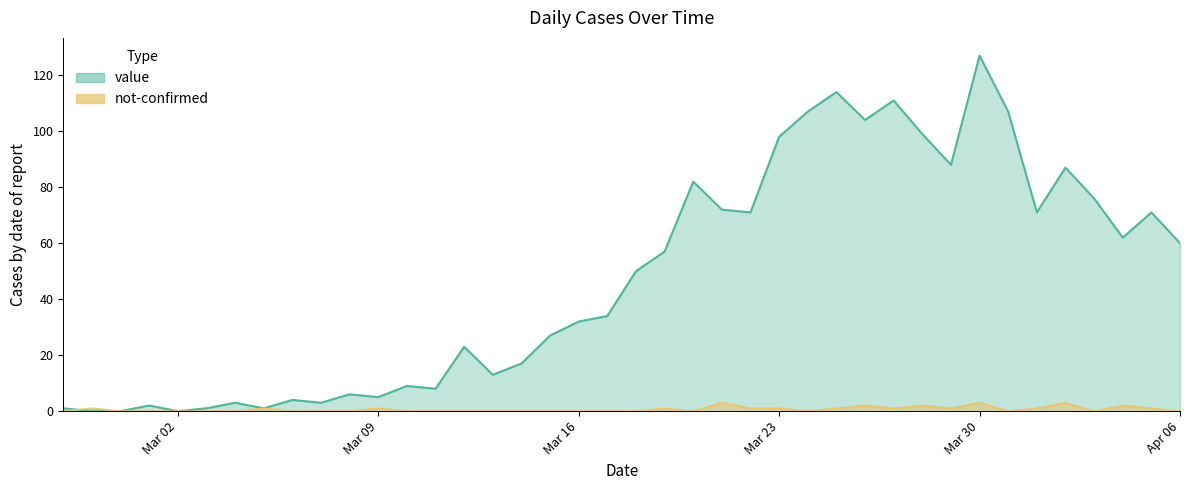

Rank the series by their average value, from lowest to highest.

not-confirmed, value